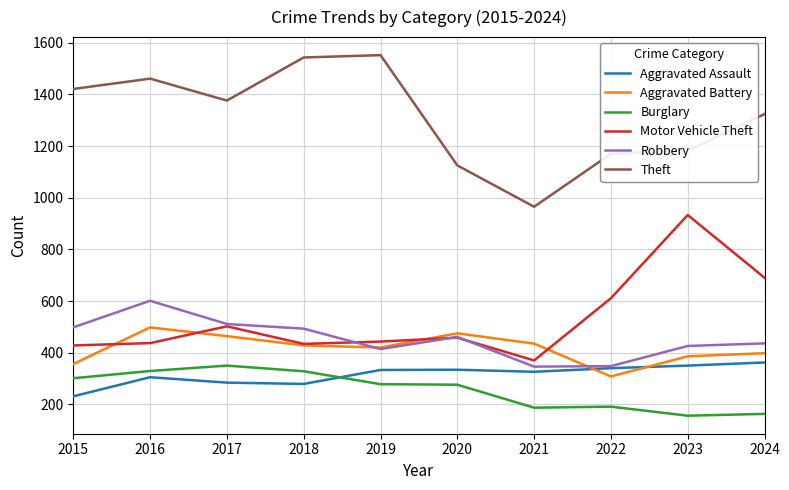

Is the value of Motor Vehicle Theft at 2018 greater than the value of Robbery at 2022?

Yes